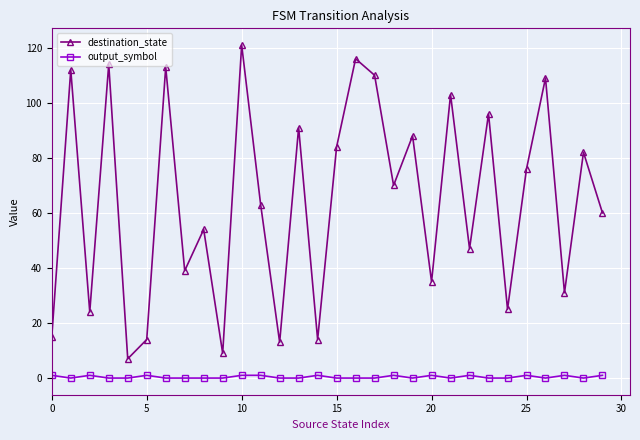

How many data points does each series have?

30